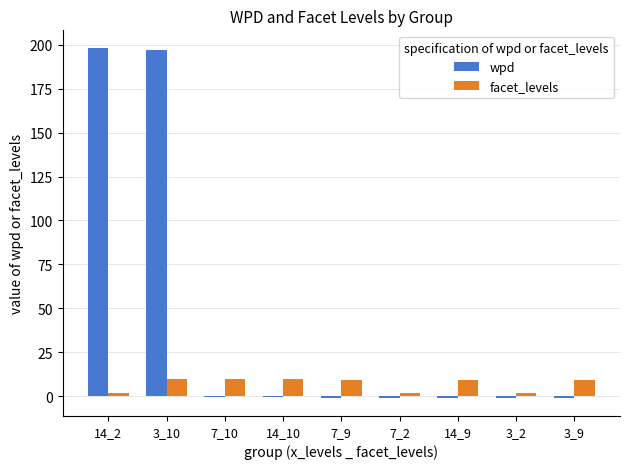

Which series changed the most between 14_2 and 3_9?

wpd